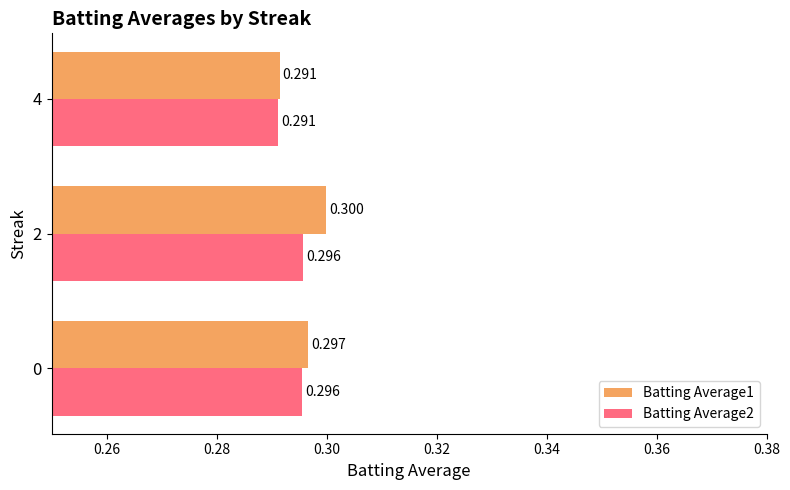

How many Batting Average2 values are between 0 and 1?

3